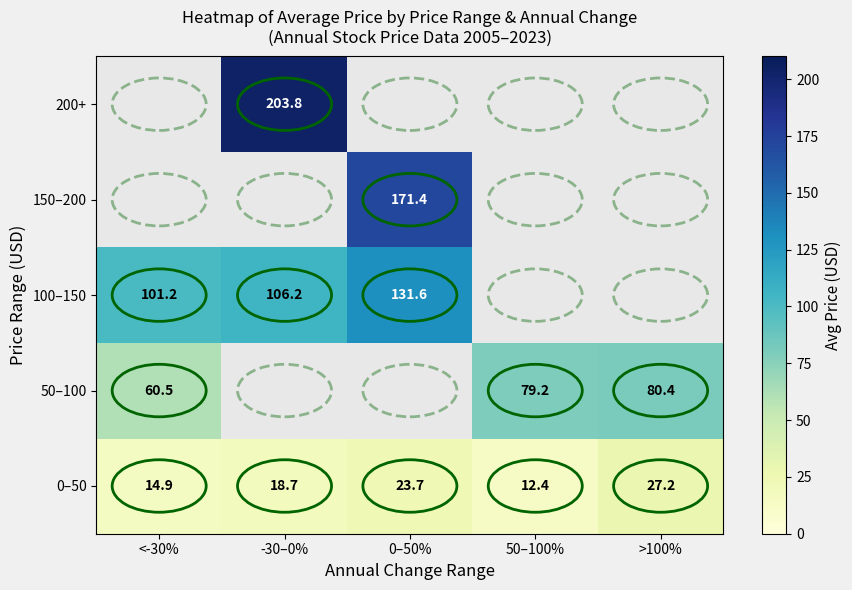

Is the value of 100–150 at -30–0% greater than the value of 0–50 at <-30%?

Yes